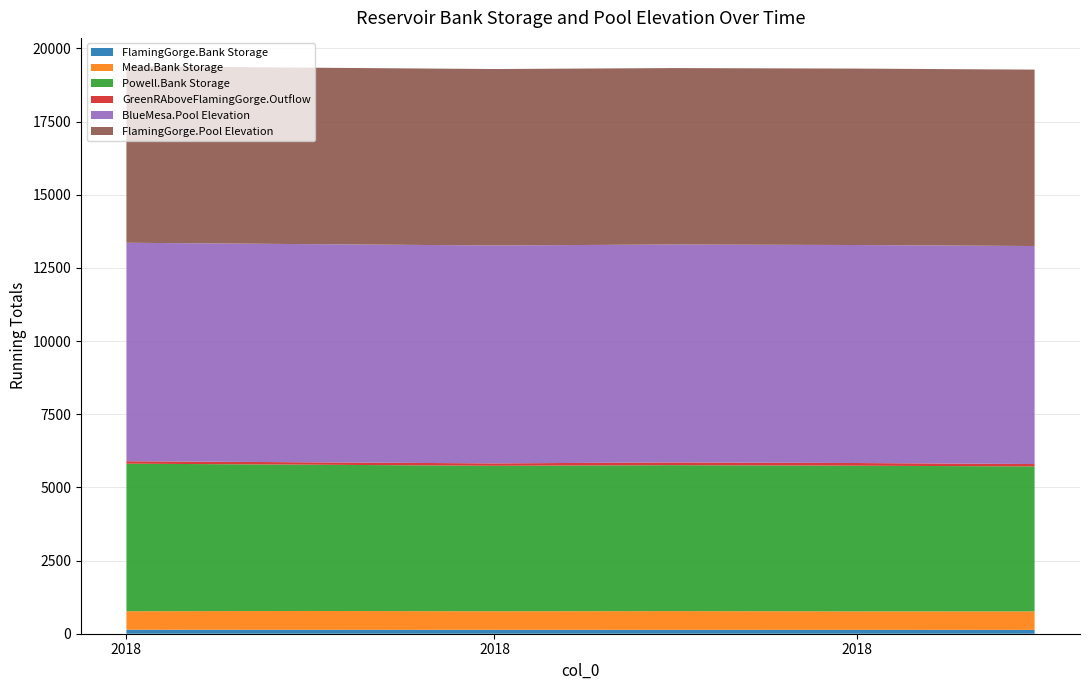

Reading left to right, list all the values displayed in this chart.

FlamingGorge.Bank Storage: 2018-07-01=135.8	2018-08-01=134.3	2018-09-01=133.0	2018-10-01=132.4	2018-11-01=131.8	2018-12-01=131.0
Mead.Bank Storage: 2018-07-01=632.7	2018-08-01=643.1	2018-09-01=634.1	2018-10-01=640.7	2018-11-01=633.1	2018-12-01=634.2
Powell.Bank Storage: 2018-07-01=5041.5	2018-08-01=4997.5	2018-09-01=4970.6	2018-10-01=4986.1	2018-11-01=4975.9	2018-12-01=4951.0
GreenRAboveFlamingGorge.Outflow: 2018-07-01=84.9	2018-08-01=81.9	2018-09-01=82.6	2018-10-01=94.1	2018-11-01=92.1	2018-12-01=81.1
BlueMesa.Pool Elevation: 2018-07-01=7463.6	2018-08-01=7454.0	2018-09-01=7445.3	2018-10-01=7445.5	2018-11-01=7448.5	2018-12-01=7449.5
FlamingGorge.Pool Elevation: 2018-07-01=6030.7	2018-08-01=6029.7	2018-09-01=6028.9	2018-10-01=6028.5	2018-11-01=6028.1	2018-12-01=6027.5